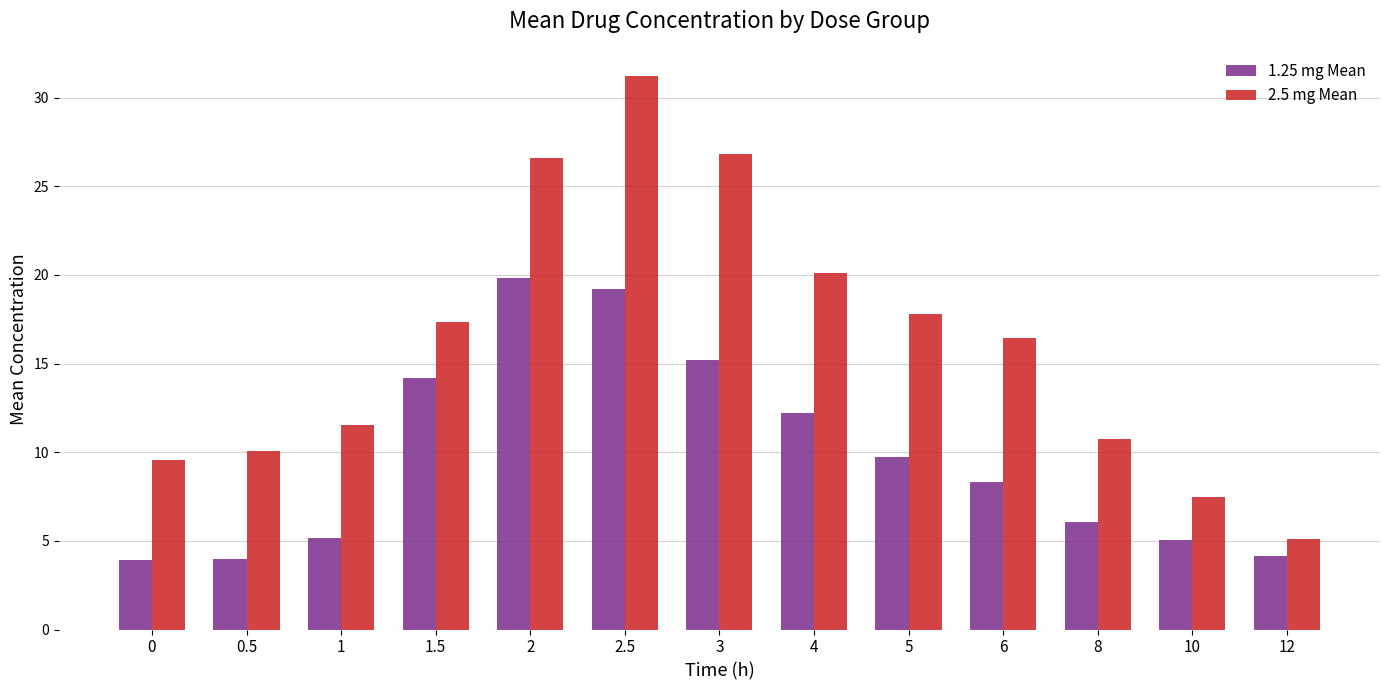

What is the total value across all series at 2?

46.4